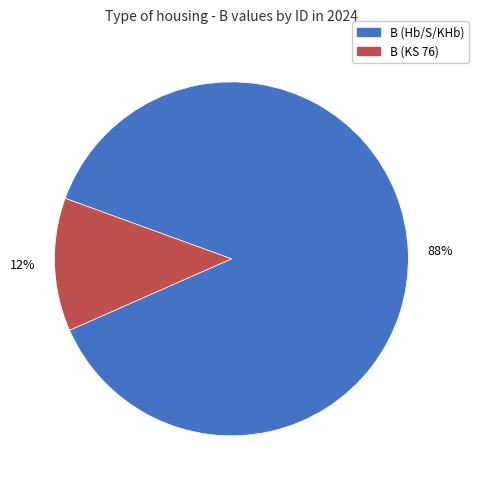

Combined, do B (KS 76) and B (Hb/S/KHb) account for over 50%?

Yes